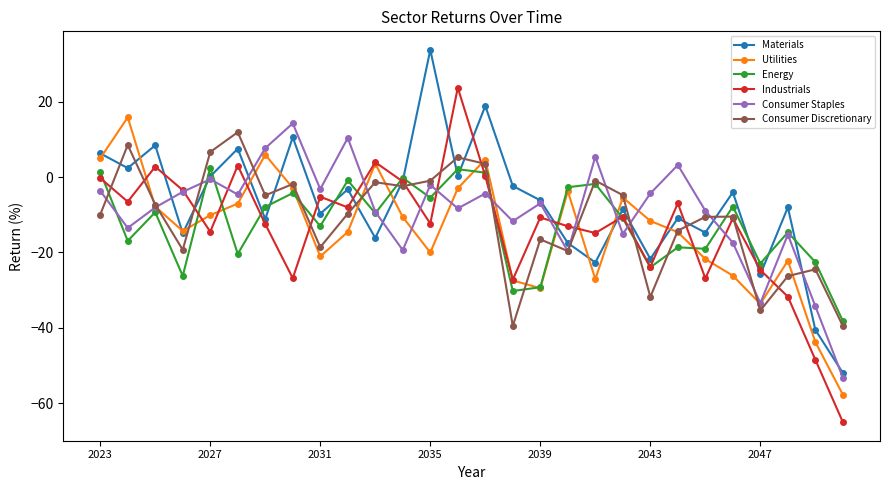

What is the greatest value displayed?

33.8